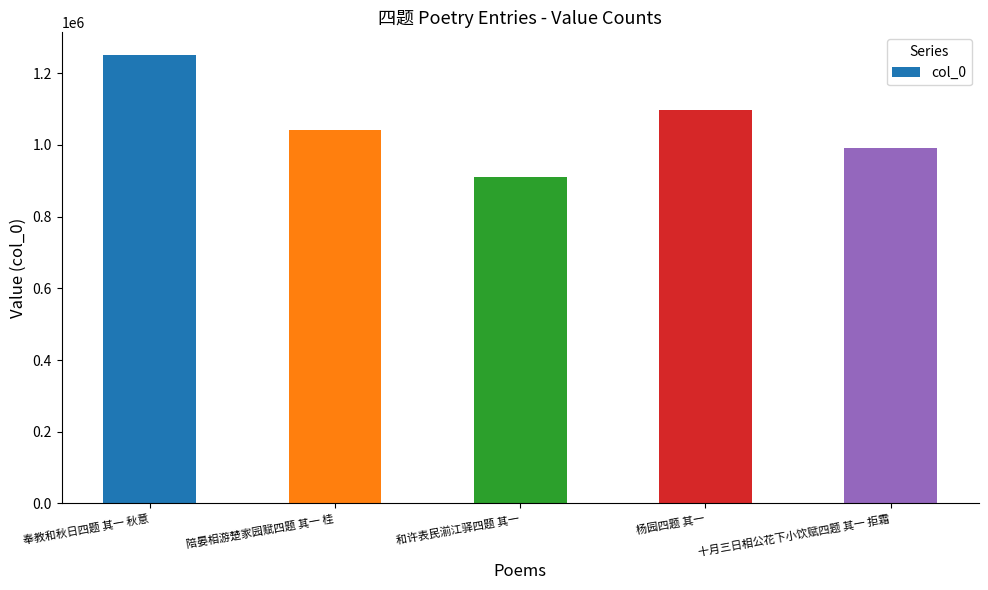

Reading left to right, what are all the values shown in this chart?

奉教和秋日四题 其一 秋意=1251480	陪晏相游楚家园赋四题 其一 桂=1040797	和许表民湔江驿四题 其一=910216	杨园四题 其一=1096241	十月三日相公花下小饮赋四题 其一 拒霜=990535